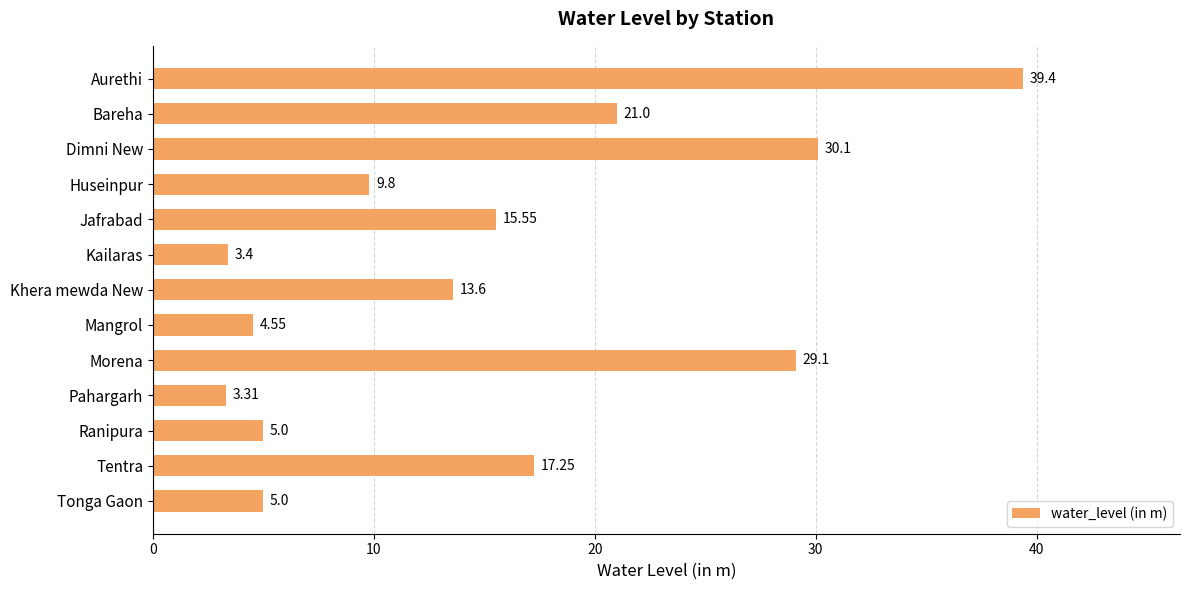

Which category has the highest value across all series?

Aurethi